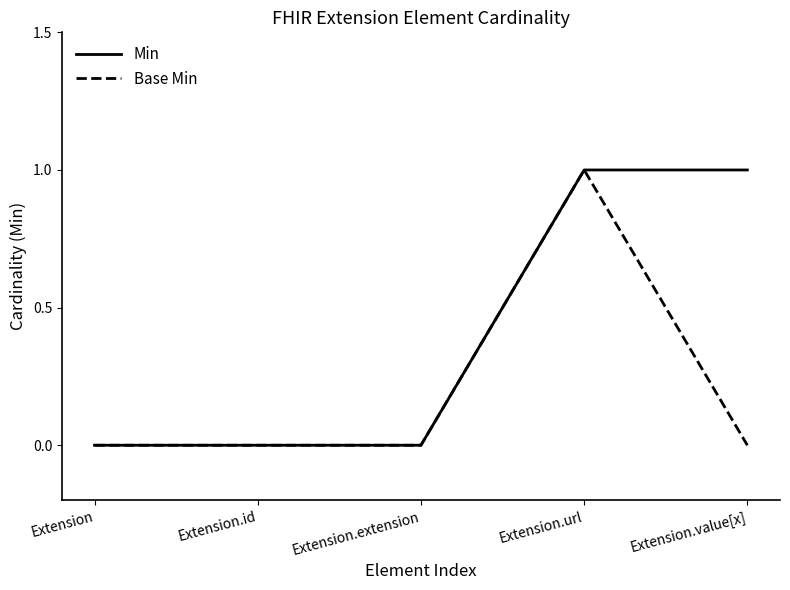

The Base Min series shows 0 at Extension. True or false?

True